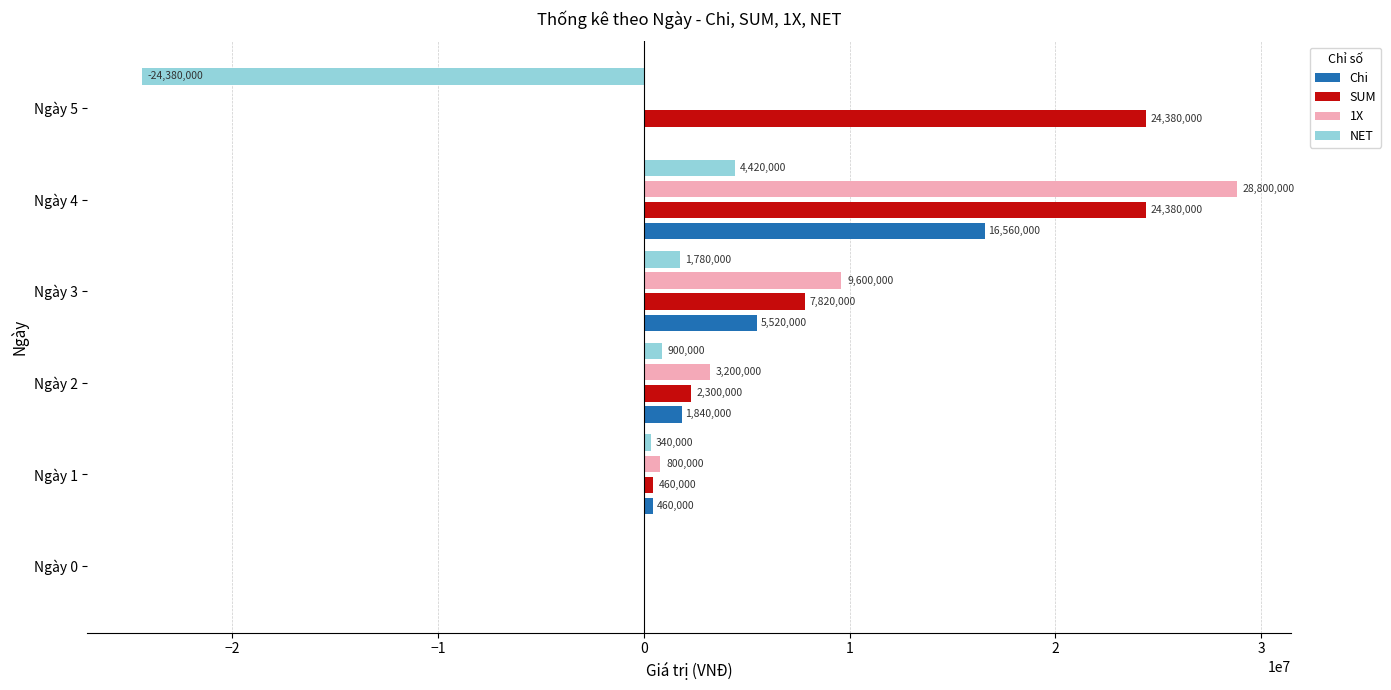

At which label is NET closest to -9980000?

Ngày 0